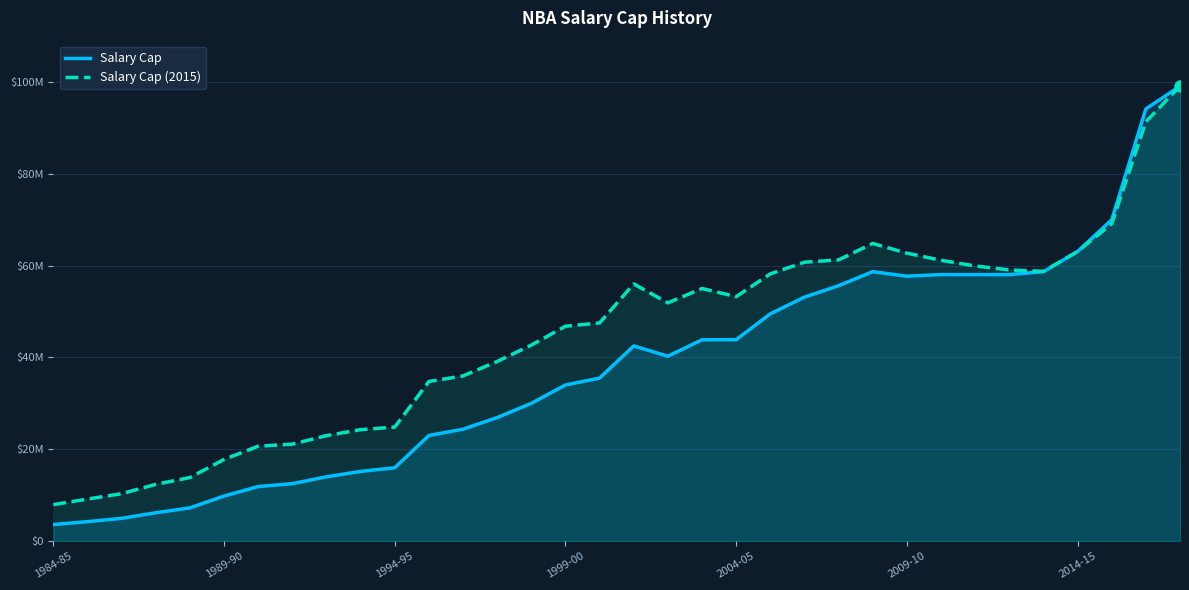

Which series contains the lowest Y value?

Salary Cap